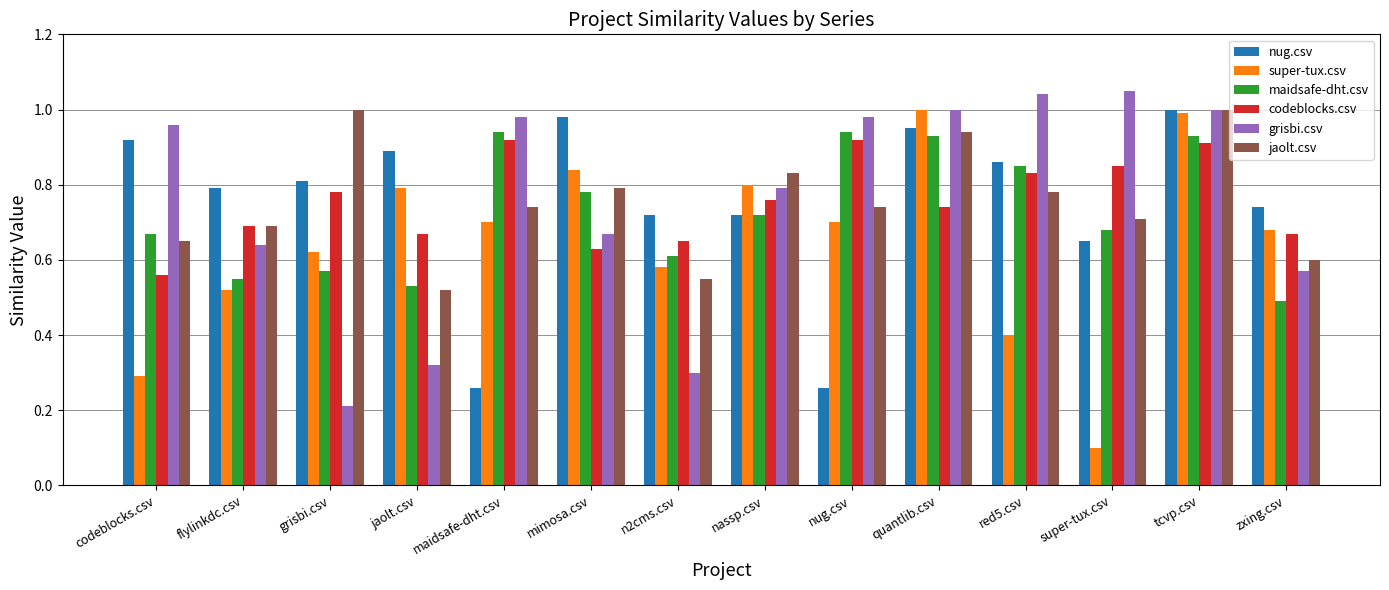

Which series has the widest spread of values?

super-tux.csv